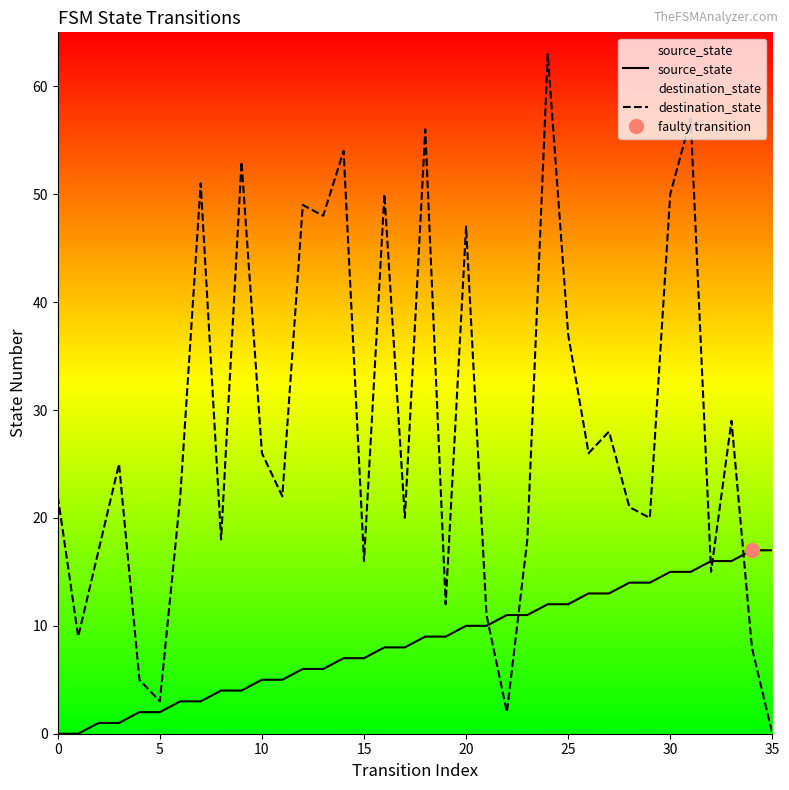

Is it true that source_state equals 12 at 14?

False